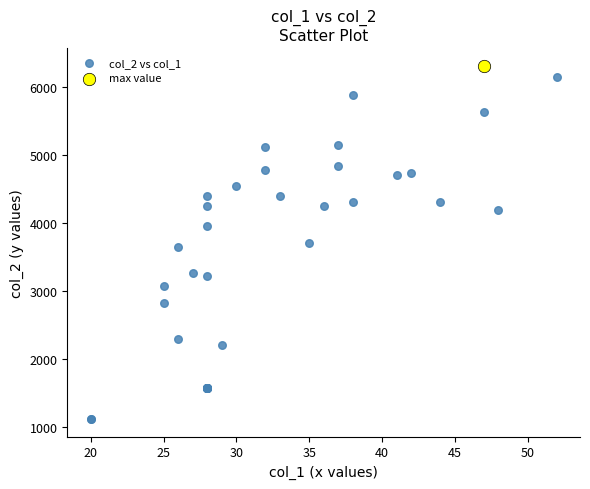

What are all the series names shown in the legend?

col_2 vs col_1, max value